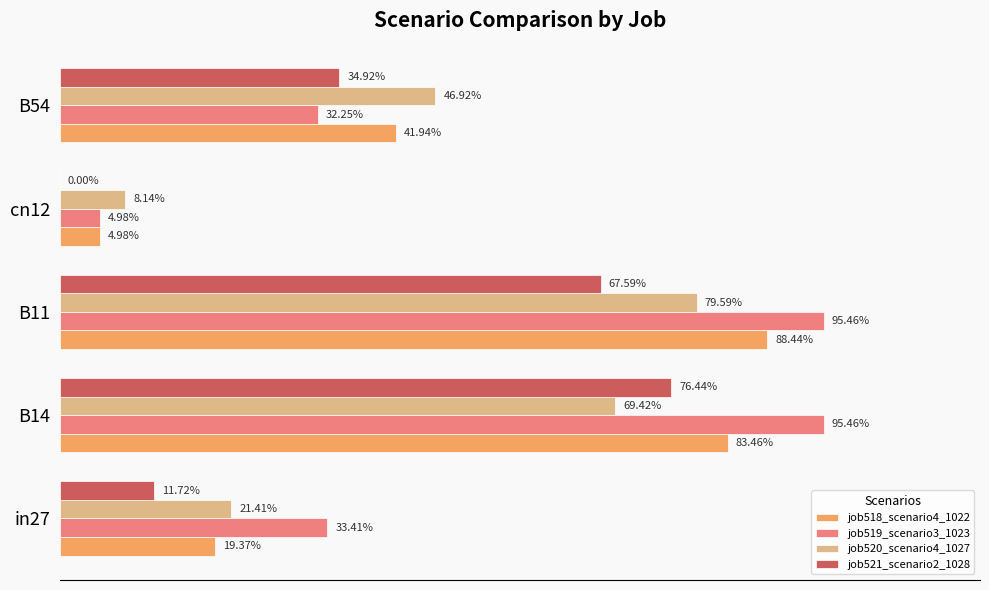

Reading left to right, what are all the values shown in this chart?

job518_scenario4_1022: 0.2	0.8	0.9	0.0	0.4
job519_scenario3_1023: 0.3	1.0	1.0	0.0	0.3
job520_scenario4_1027: 0.2	0.7	0.8	0.1	0.5
job521_scenario2_1028: 0.1	0.8	0.7	0.0	0.3